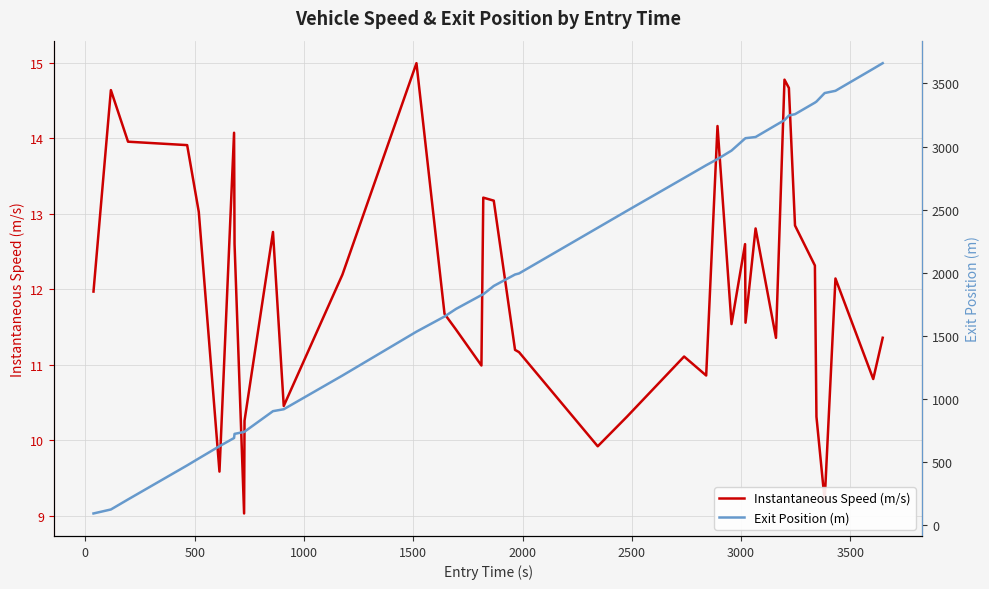

Does the chart display data point markers on the line(s)?

No